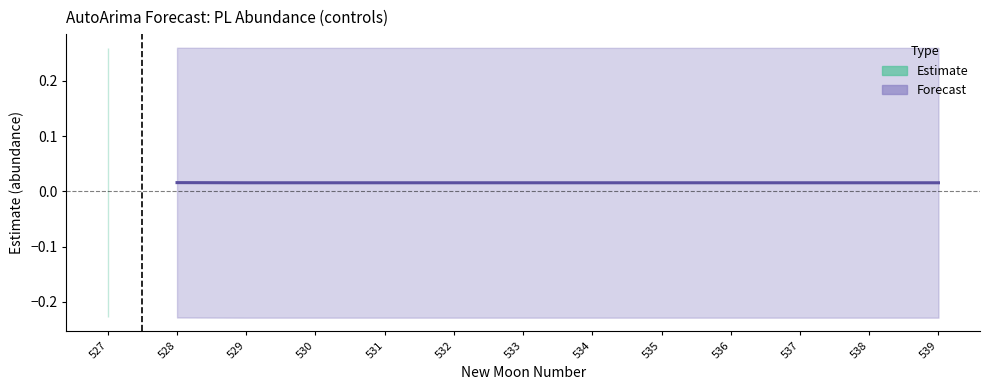

Which category has the lowest value across all series?

528